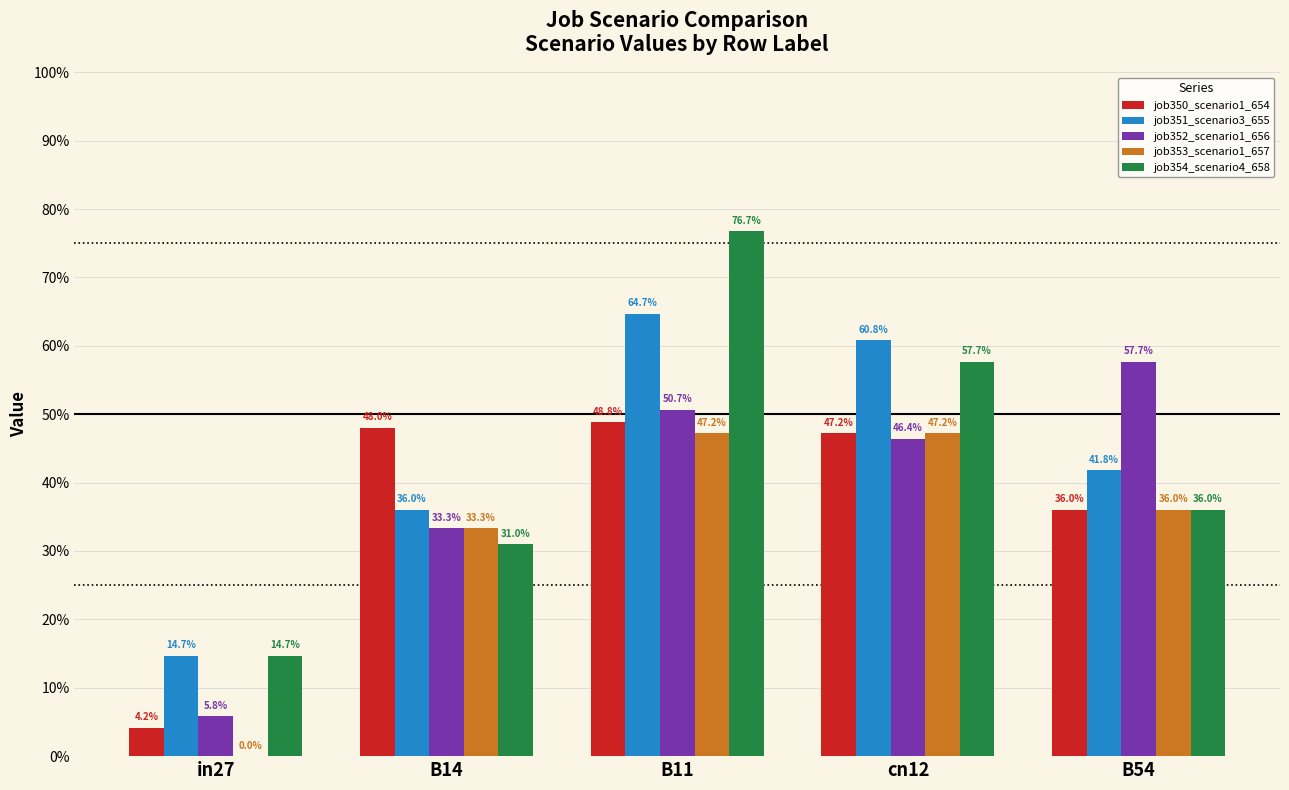

Which series has the largest total across all categories?

job351_scenario3_655